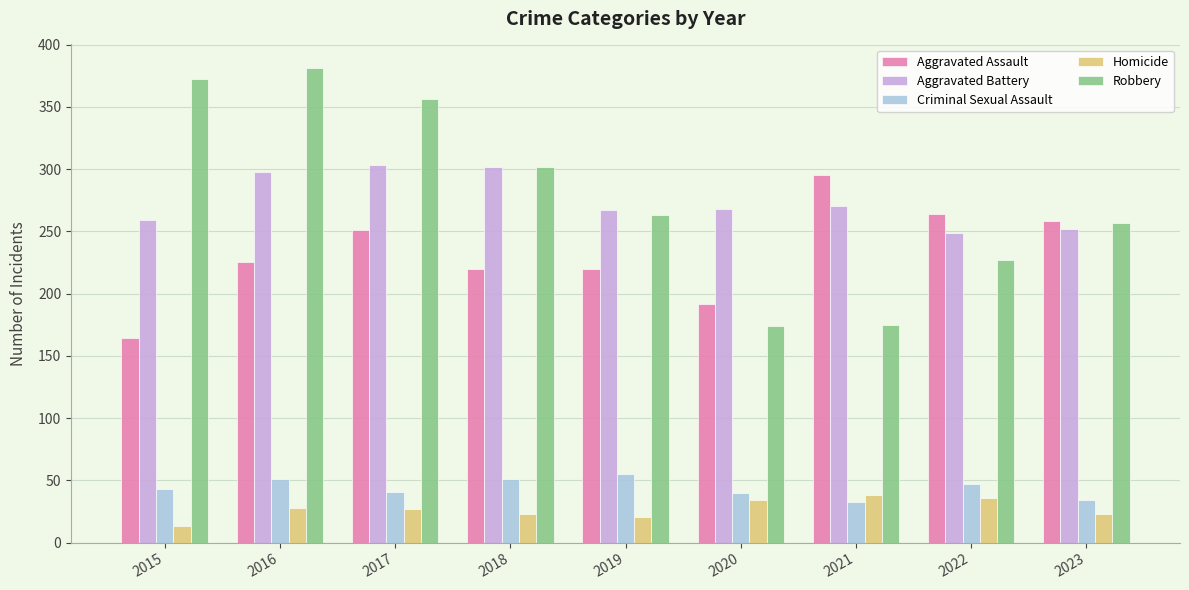

What is the spread (max minus min) of values at 2021?

262